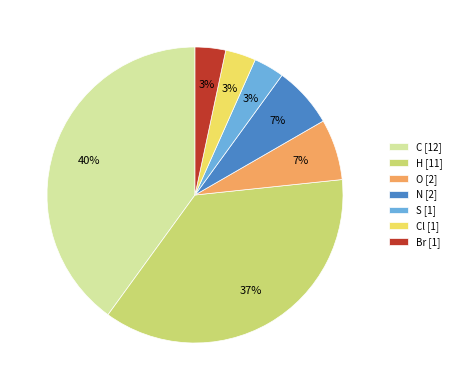

To the nearest percent, what percentage of the pie is N [2]?

7%